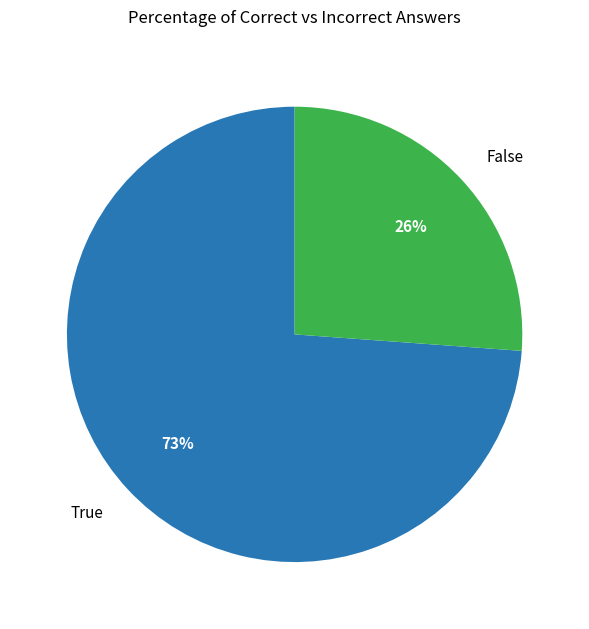

Rank the categories by value from lowest to highest.

False, True